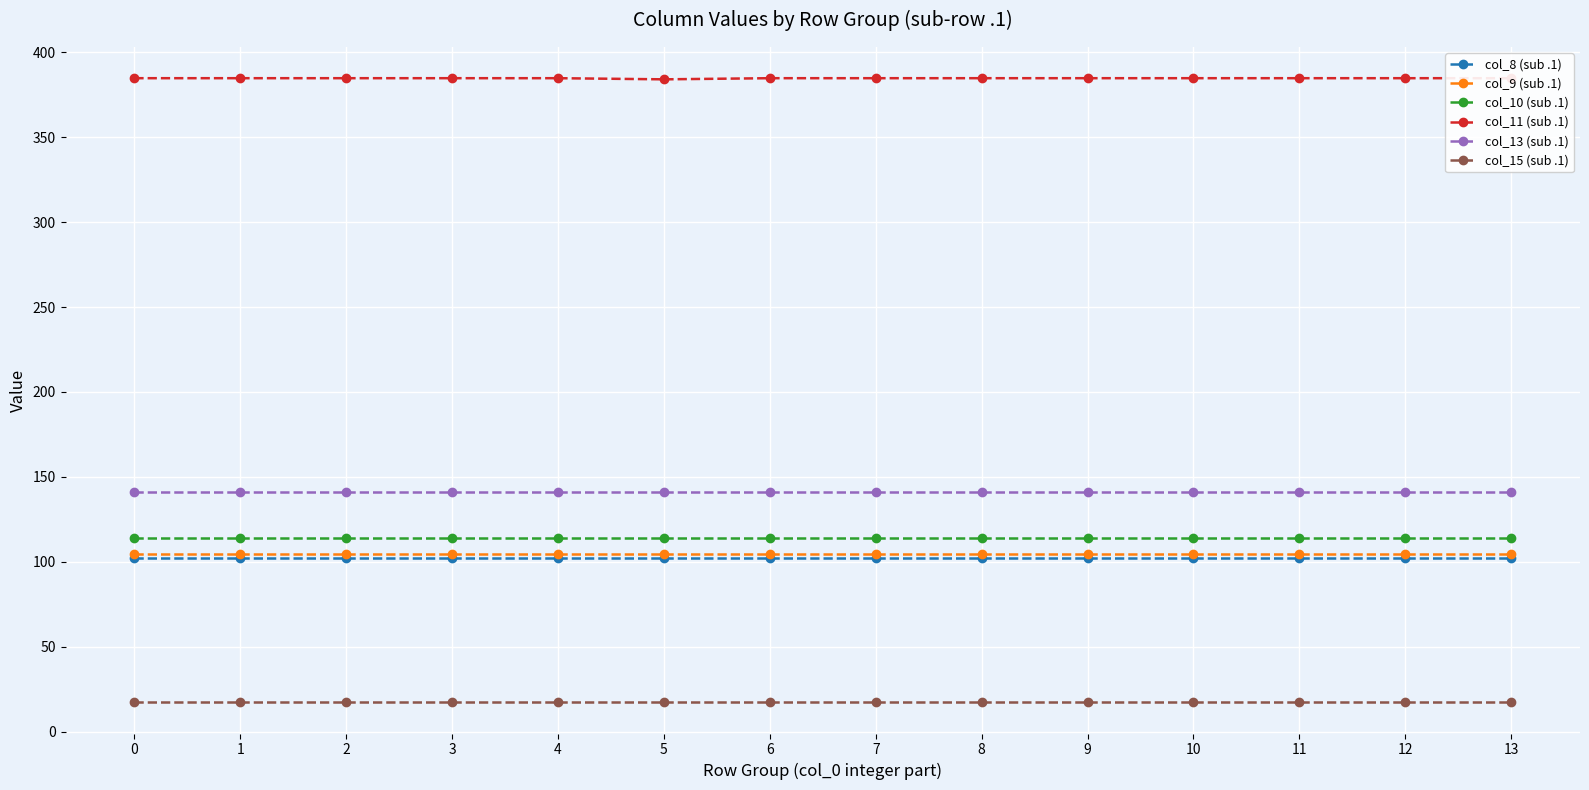

What is the difference between the highest and lowest values at 1?

367.5